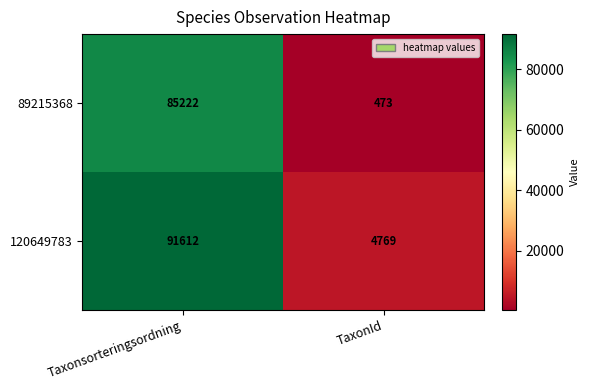

What is the difference between the highest and lowest values at Taxonsorteringsordning?

6390